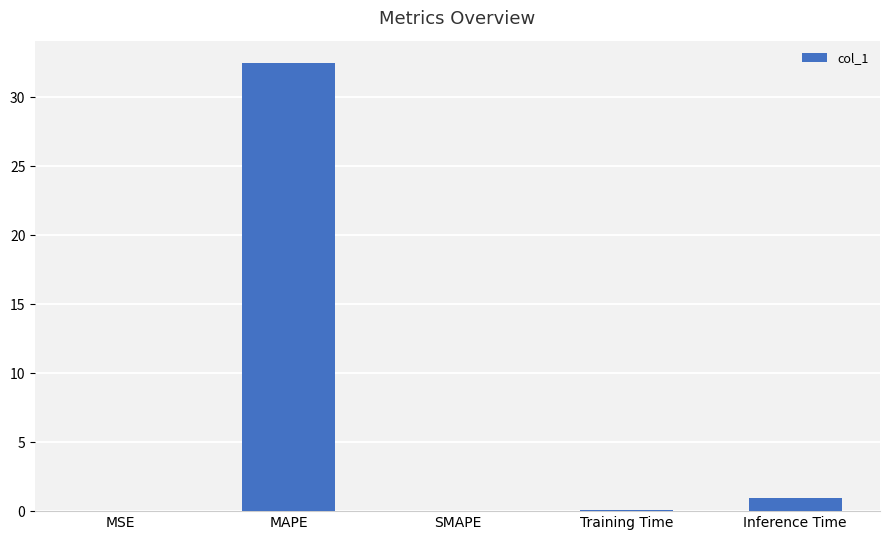

What is the maximum value shown in the chart?

32.5